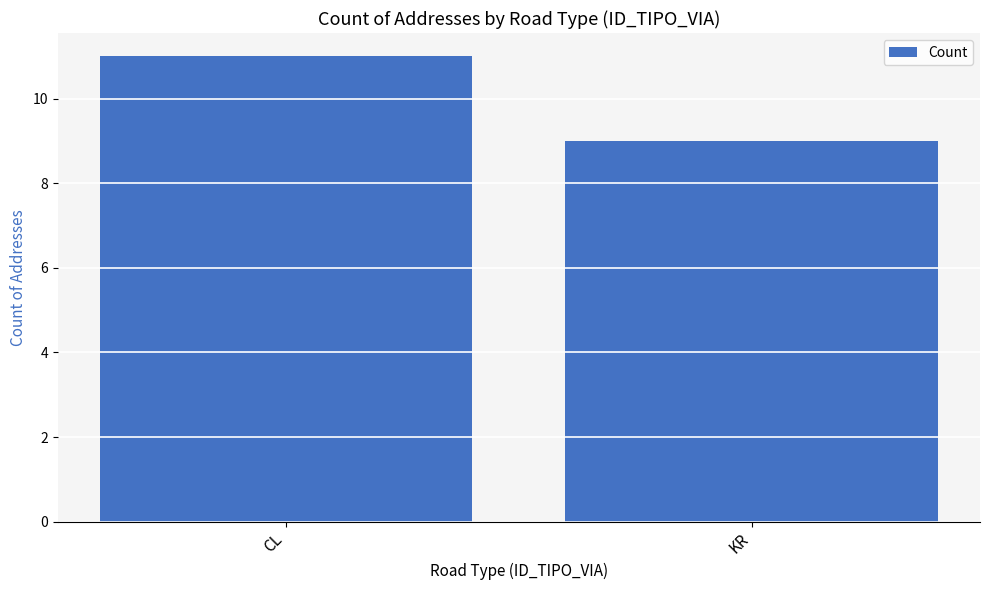

What is the change in value from CL to KR?

-2